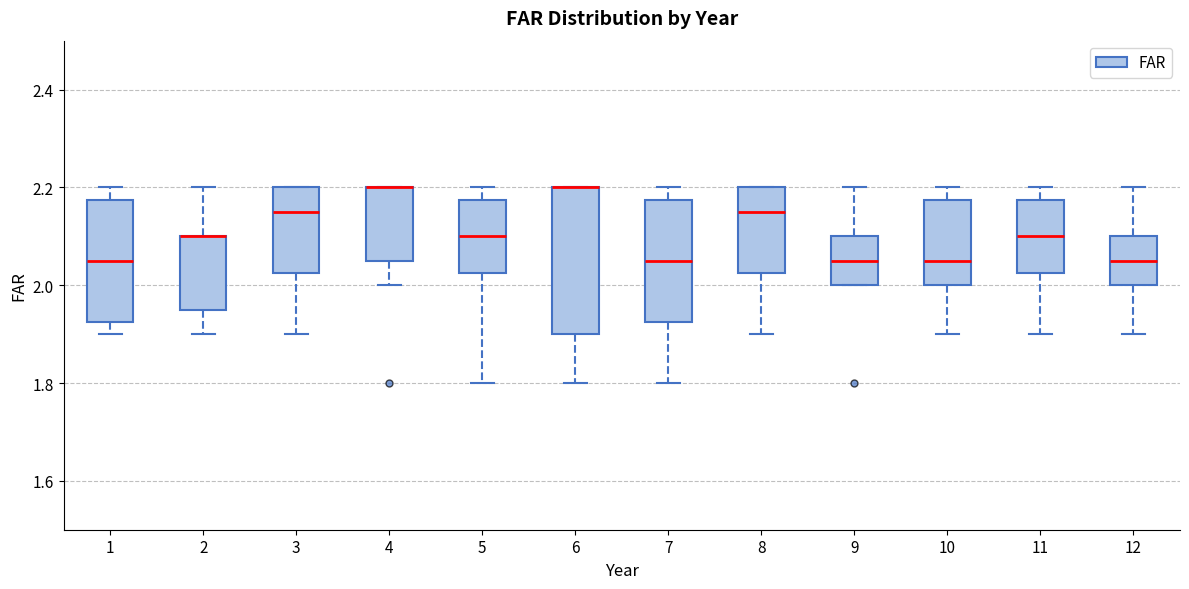

Reading left to right, transcribe this box plot: for each box, give where its median line is, the range the box spans, and where its two whiskers end, as read against the y-axis. The values are not printed on the chart, so give them approximately, as read against the axis.

1: median 2.06, box 1.92 to 2.18, whiskers 1.90 to 2.20
2: median 2.10 (drawn on the box's upper edge), box 1.96 to 2.10, whiskers 1.90 to 2.20
3: median 2.16, box 2.02 to 2.20, whiskers 1.90 to 2.20
4: median 2.20 (drawn on the box's upper edge), box 2.06 to 2.20, whiskers 2.00 to 2.20
5: median 2.10, box 2.02 to 2.18, whiskers 1.80 to 2.20
6: median 2.20 (drawn on the box's upper edge), box 1.90 to 2.20, whiskers 1.80 to 2.20
7: median 2.06, box 1.92 to 2.18, whiskers 1.80 to 2.20
8: median 2.16, box 2.02 to 2.20, whiskers 1.90 to 2.20
9: median 2.06, box 2.00 to 2.10, whiskers 2.00 to 2.20
10: median 2.06, box 2.00 to 2.18, whiskers 1.90 to 2.20
11: median 2.10, box 2.02 to 2.18, whiskers 1.90 to 2.20
12: median 2.06, box 2.00 to 2.10, whiskers 1.90 to 2.20